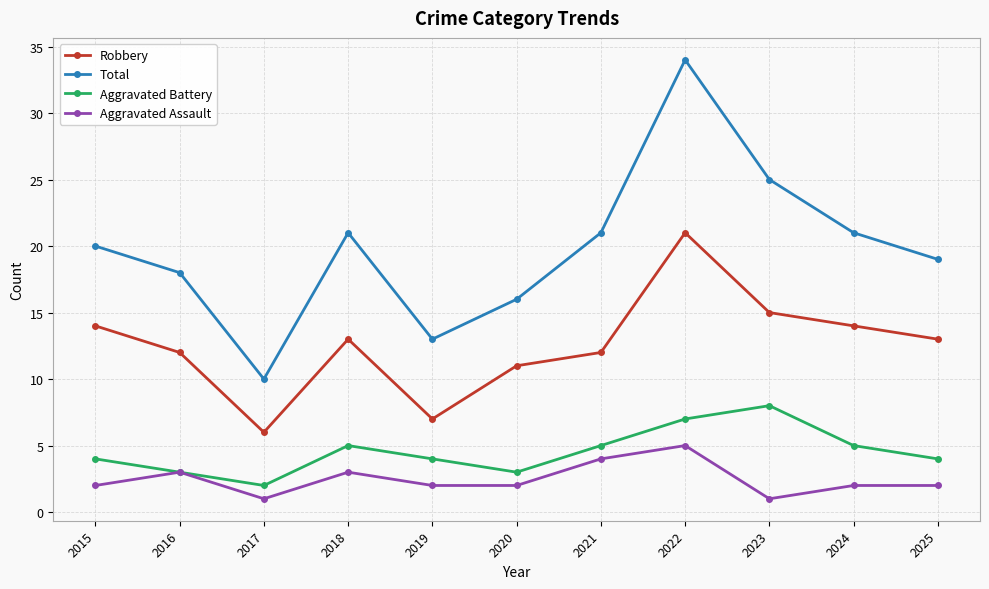

The value of Robbery at 2023 is 15. True or false?

True